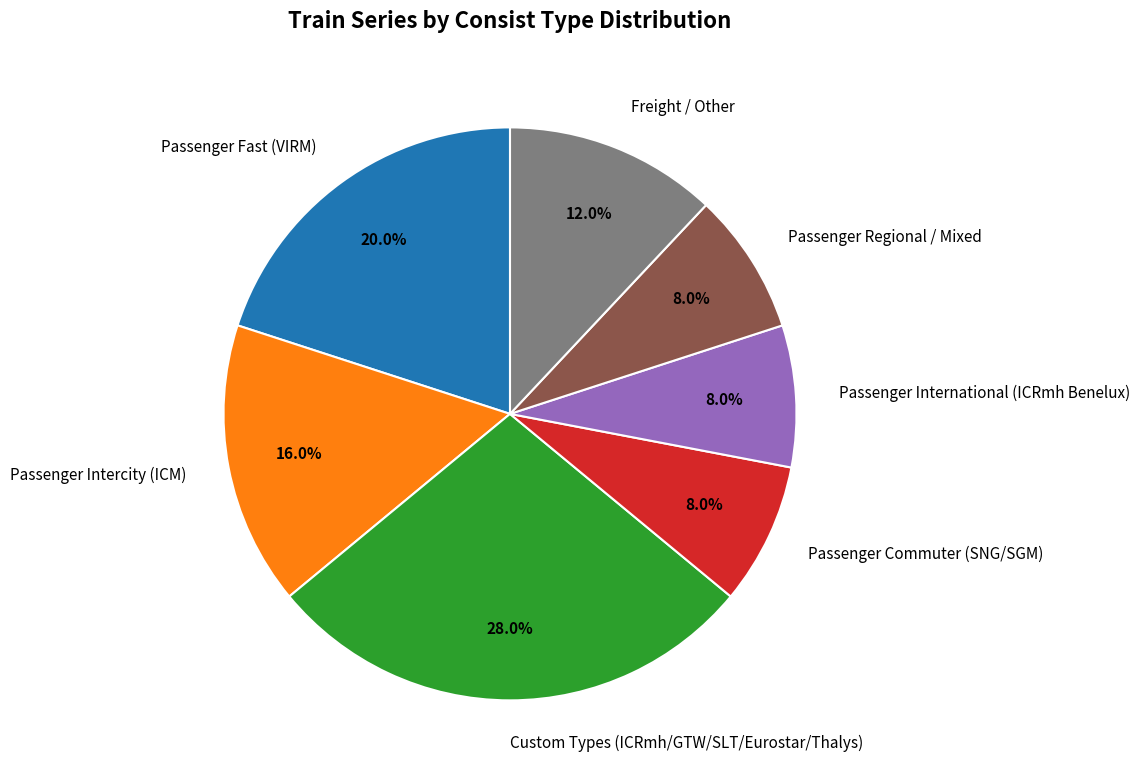

Which slice is the largest?

Custom Types (ICRmh/GTW/SLT/Eurostar/Thalys)